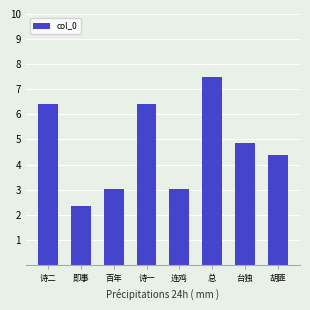

Approximately how many times larger is the value at 总 compared to 诗一?

1.2